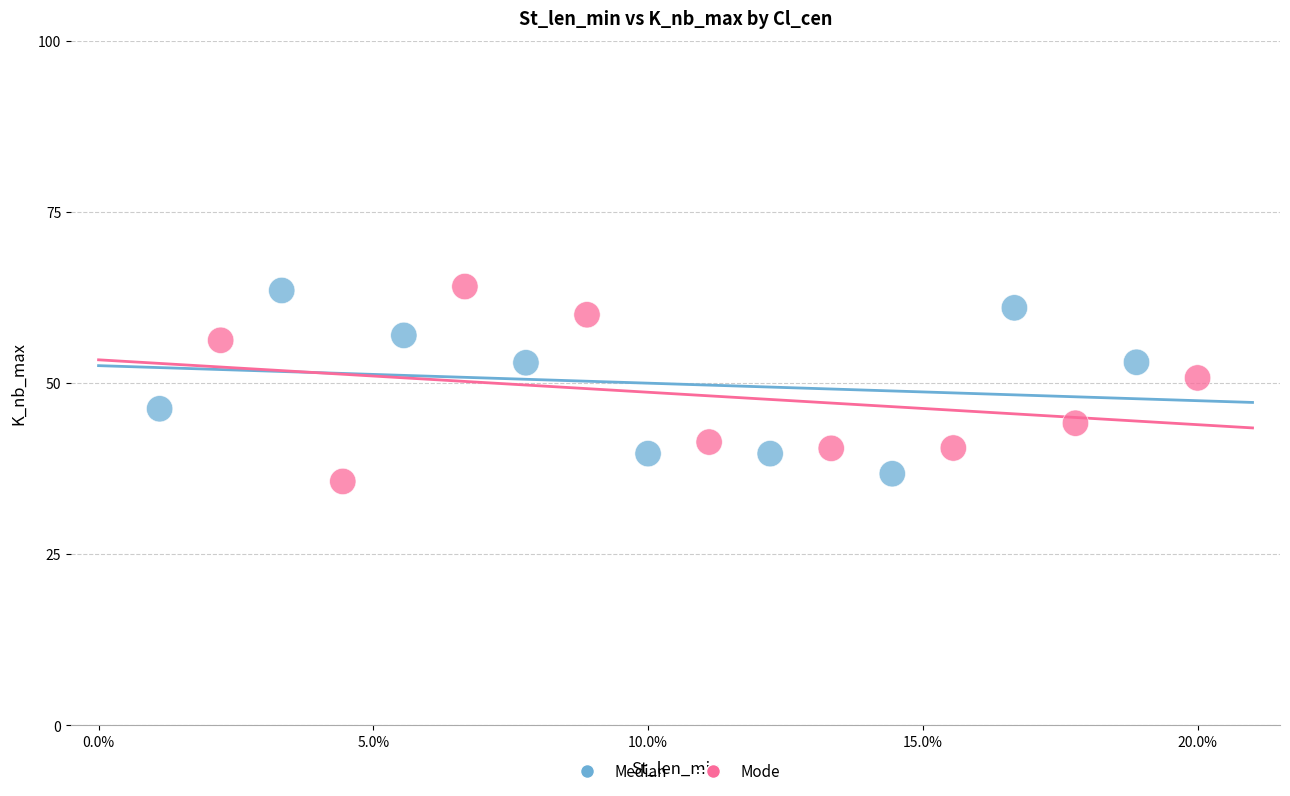

Which series has the largest Y range (max minus min)?

Mode